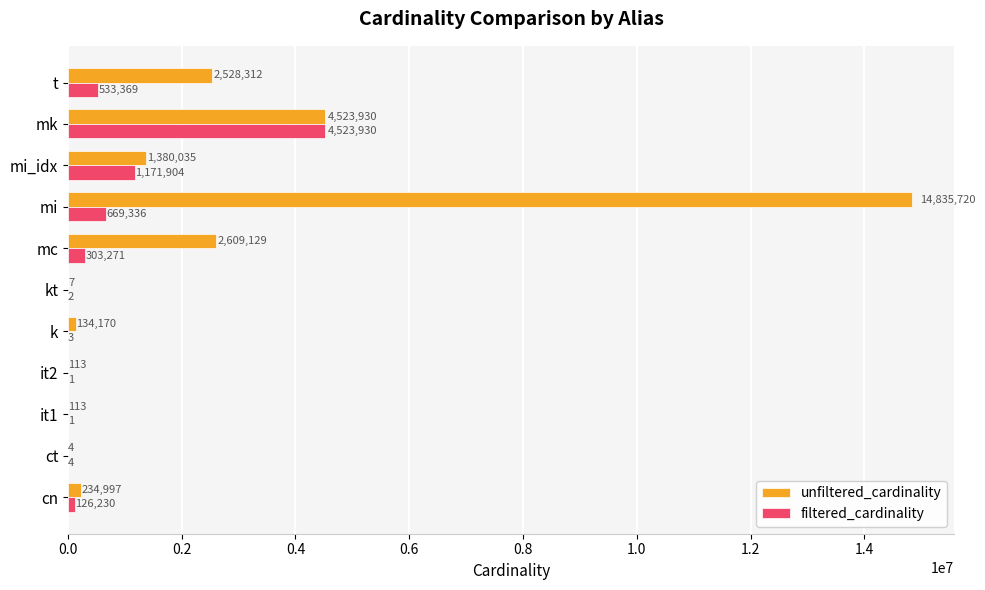

At which label does filtered_cardinality reach its peak?

mk